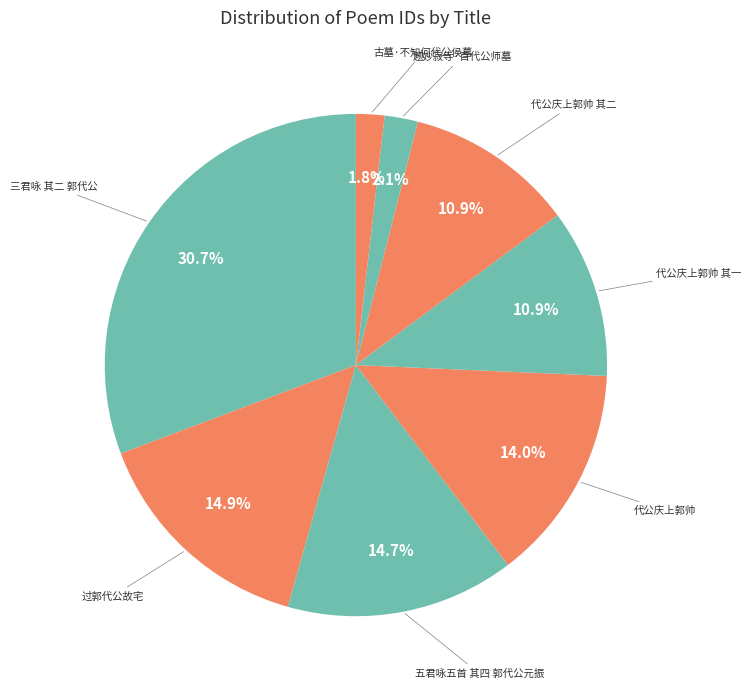

How many slices are in this pie chart?

8